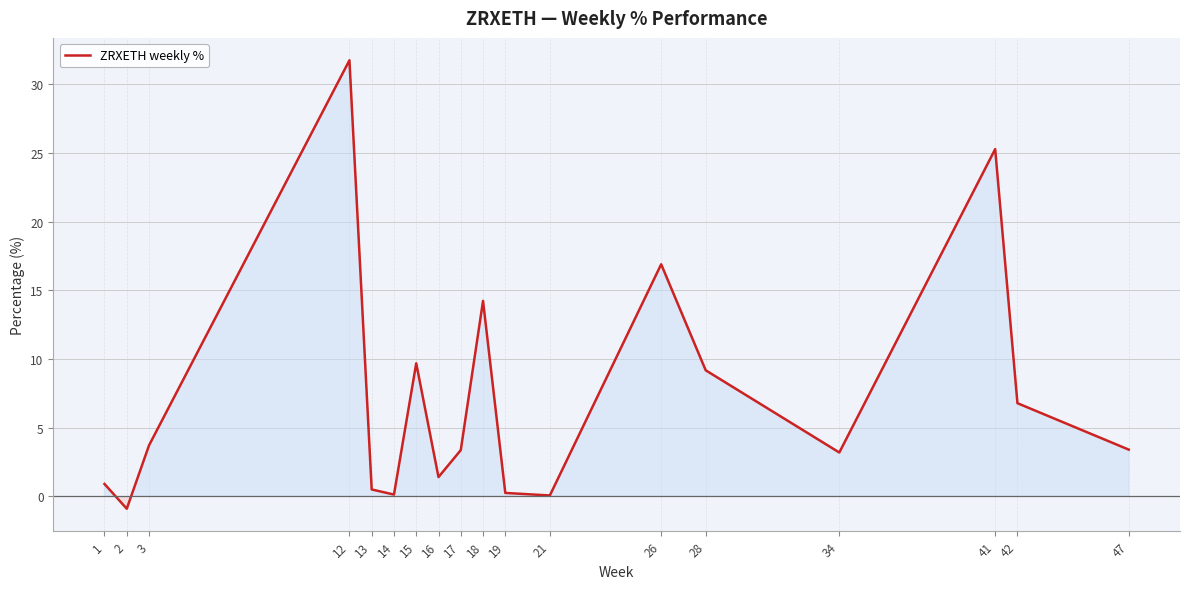

Read the value at 2.

-0.9